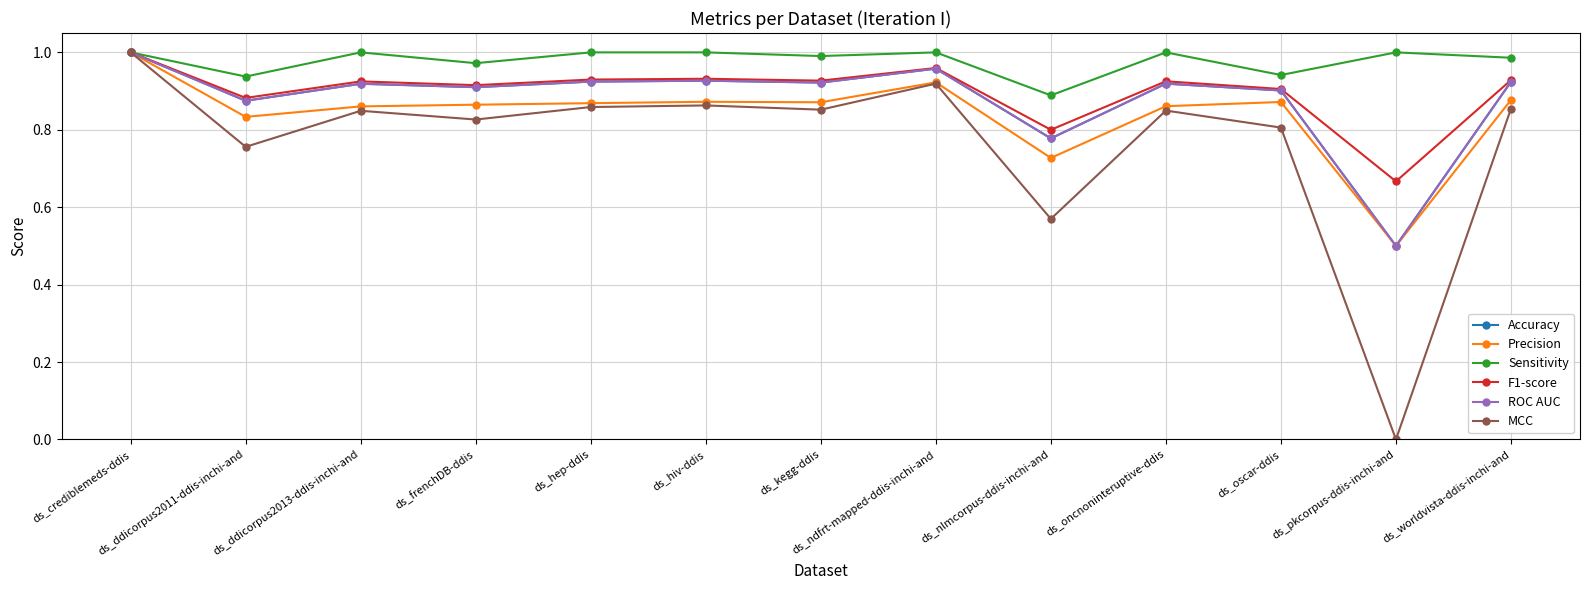

Does the chart have visible grid lines?

Yes